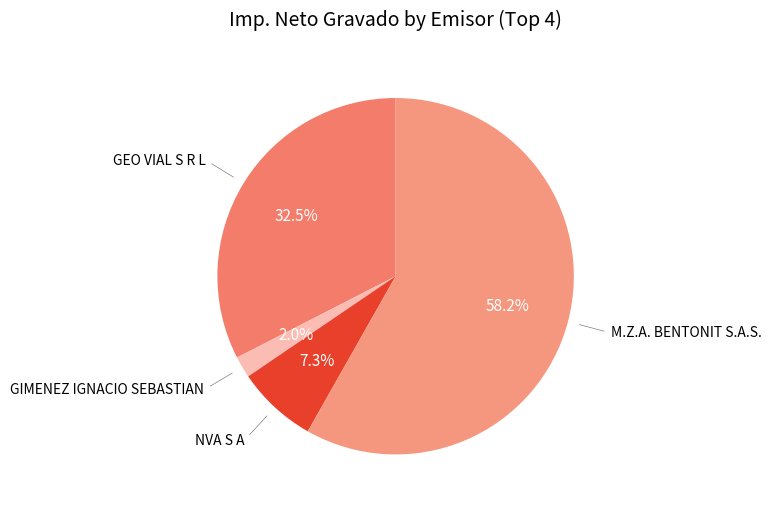

Count the number of slices in the pie.

4